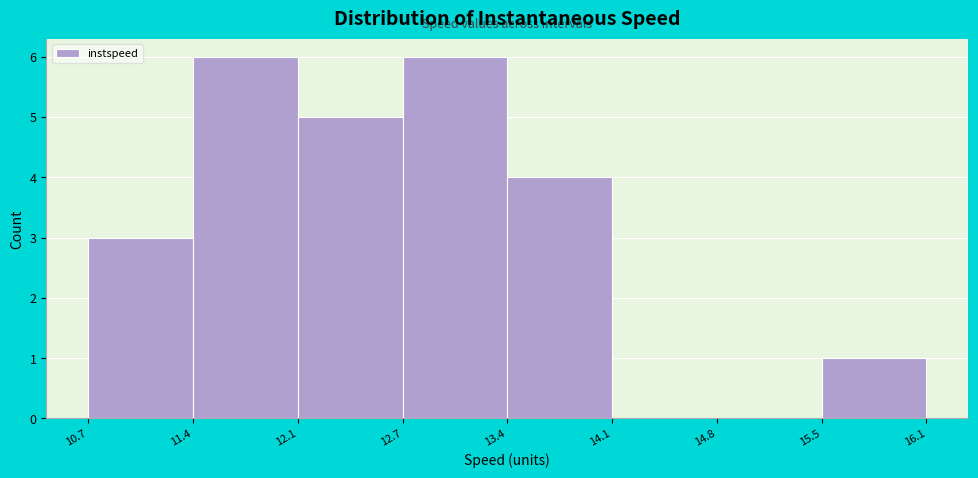

What is the height of the bar covering 12.7 to 13.4 on the x-axis? The values are not printed on the chart, so give them approximately, as read against the axis.

6